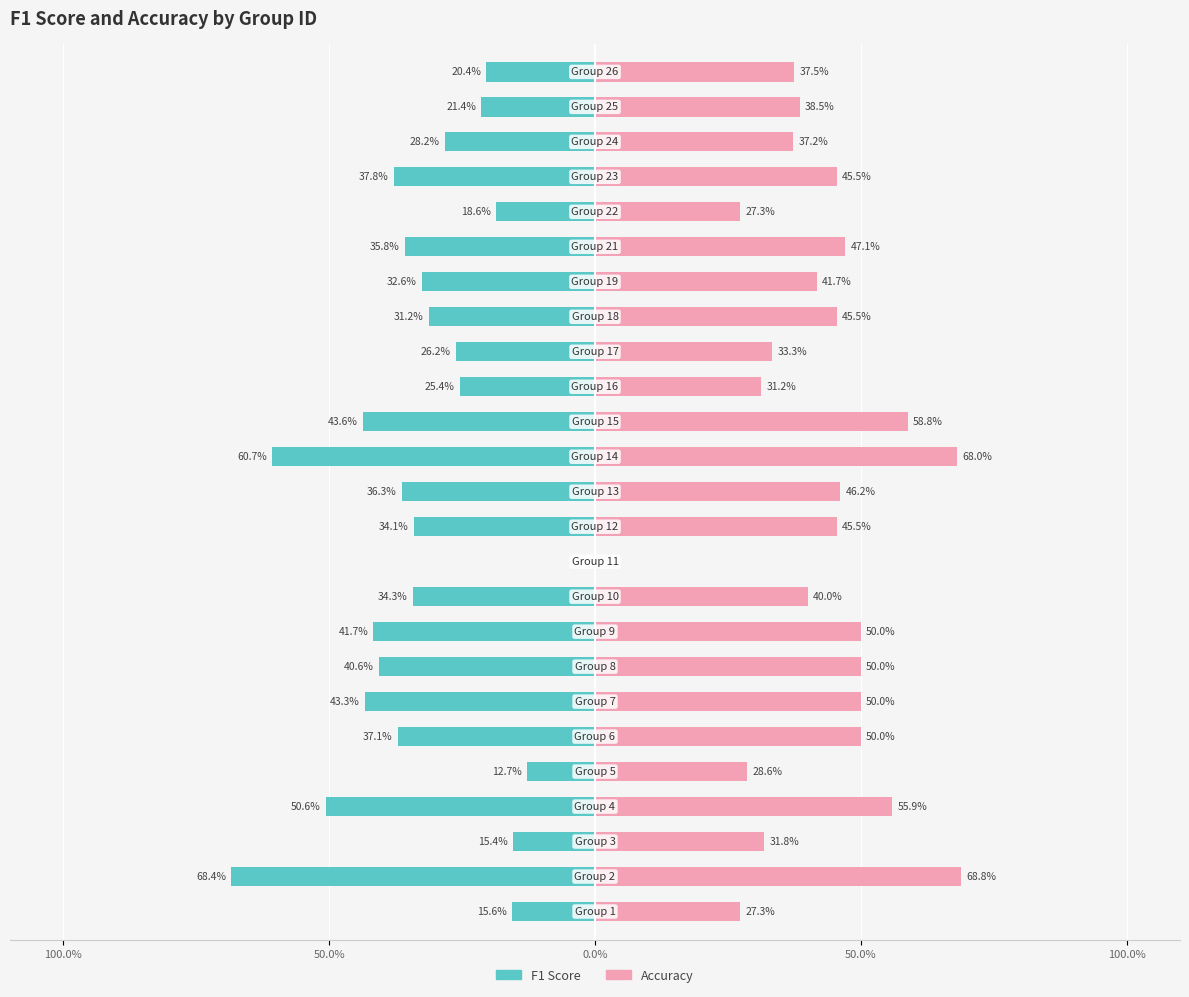

What is the total value across all series at 7?

0.9